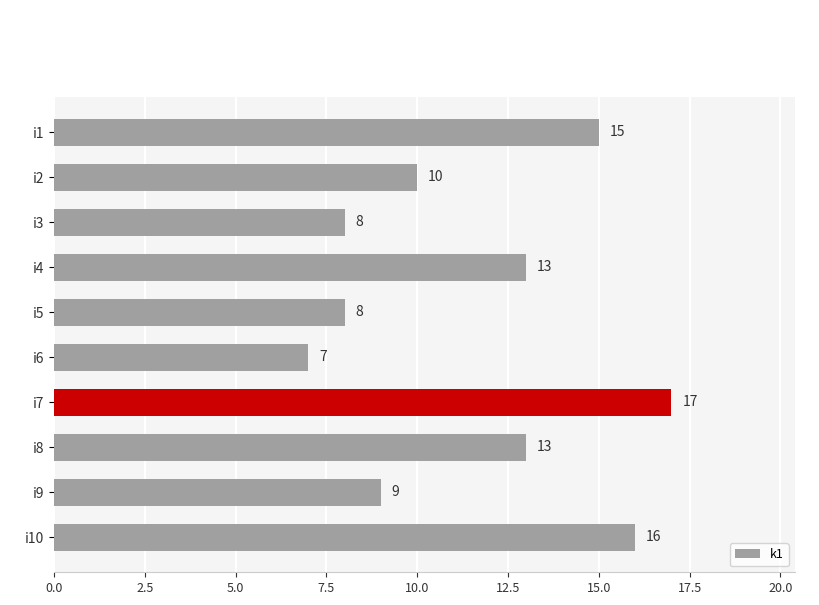

Count the number of categories in the chart.

10